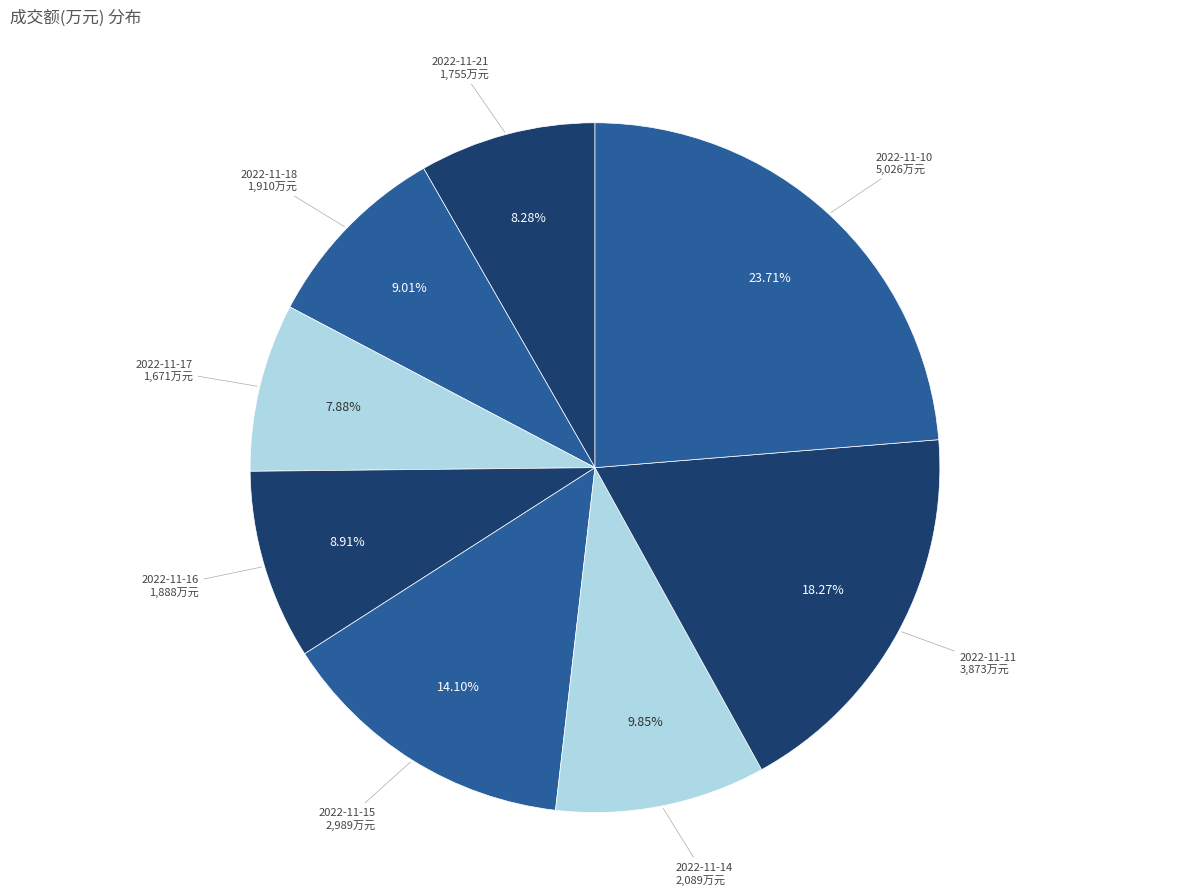

Which slice is the largest?

2022-11-10